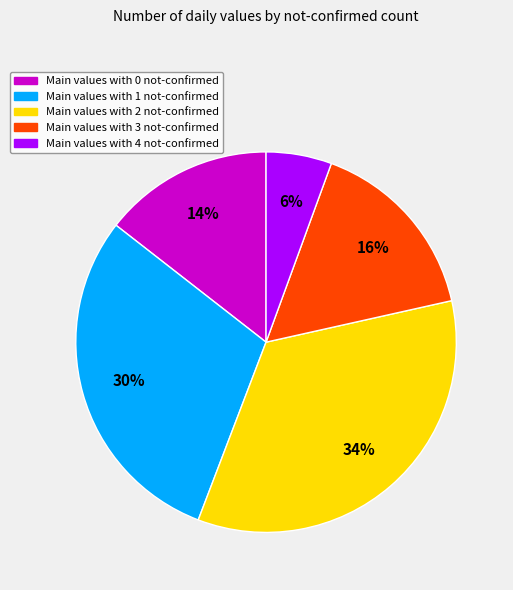

Is there any slice that represents more than half of the pie?

No